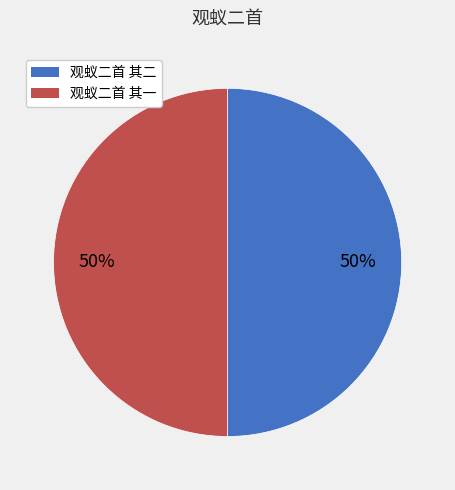

To the nearest percent, what portion does 观蚁二首 其一 represent?

50%